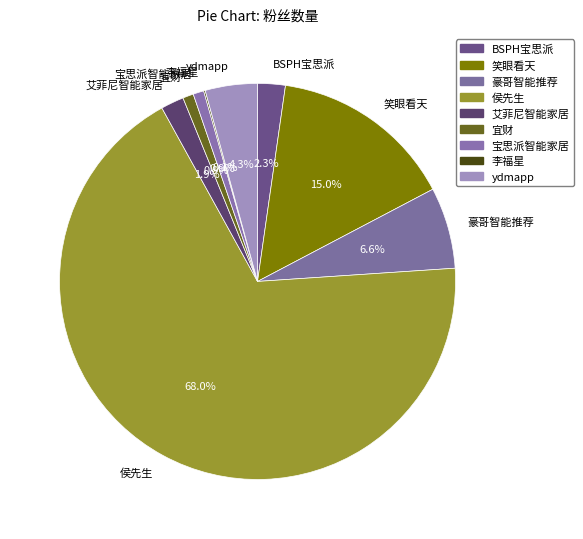

What is the largest slice in the pie chart?

侯先生